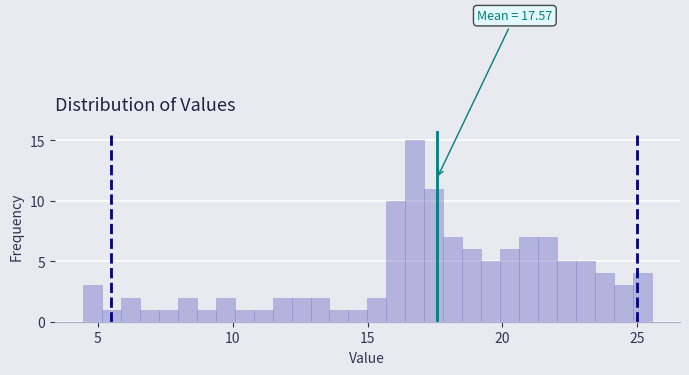

Read against the x-axis, roughly where is the centre of the tallest bar?

17.0